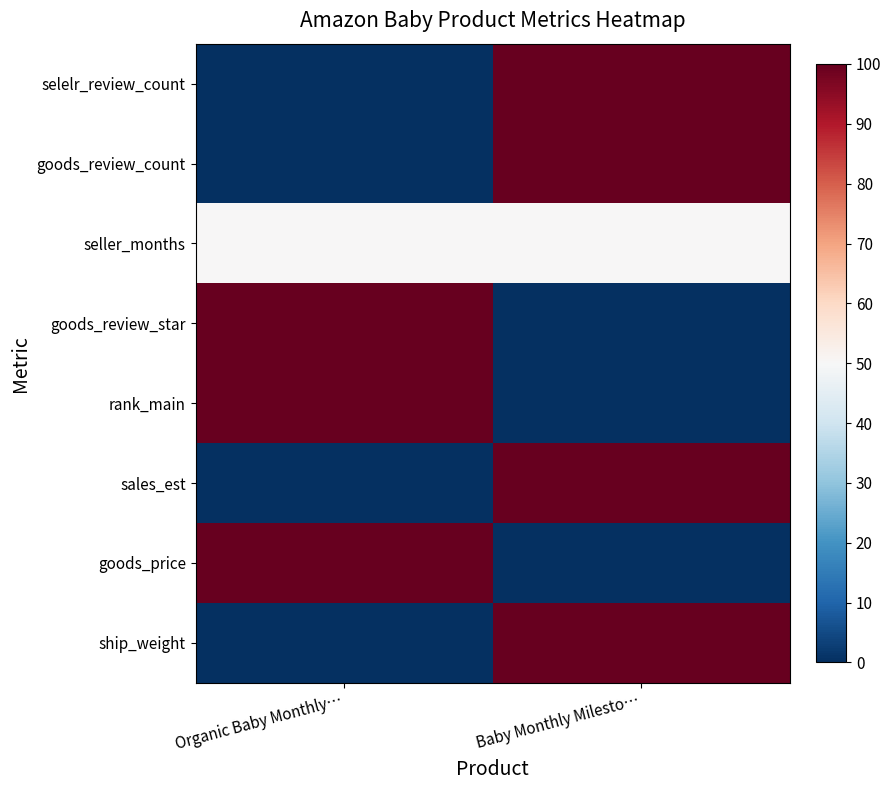

At which category does the chart reach its minimum across all series?

Organic Baby Monthly…